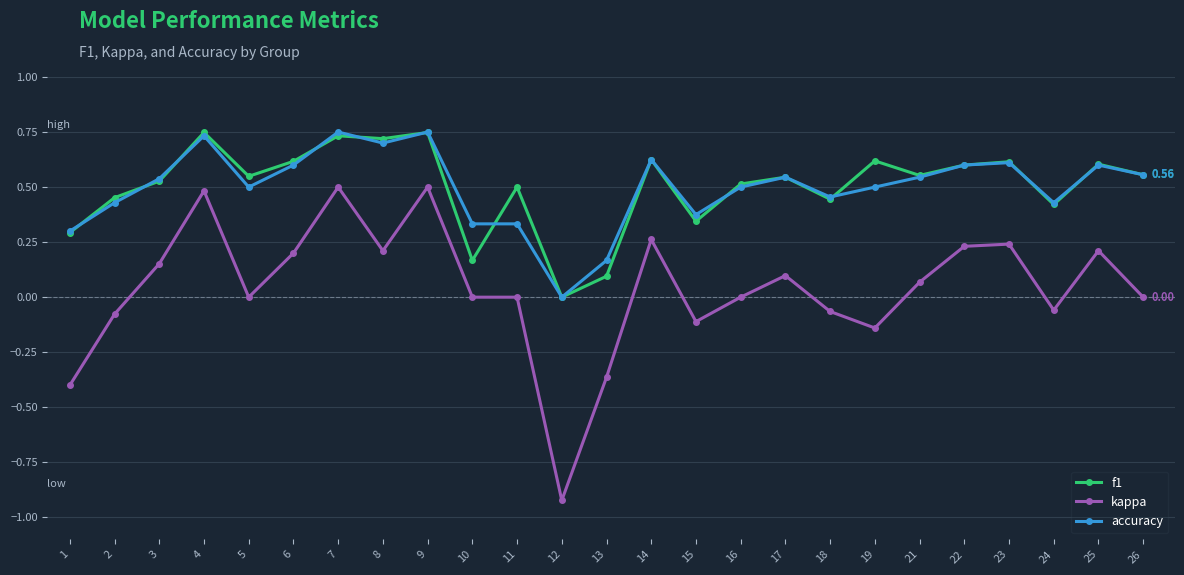

At which label does kappa first exceed 0?

3